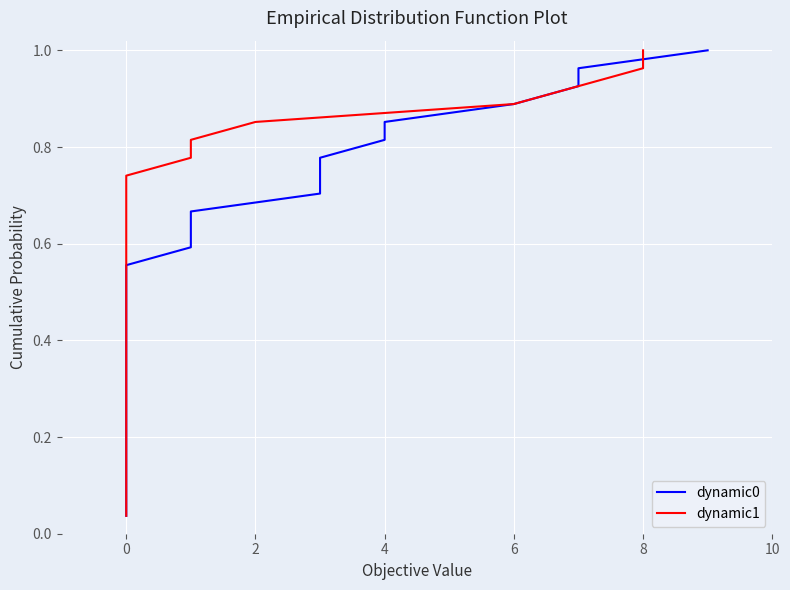

True or false: dynamic0 and dynamic1 cross at least once.

False